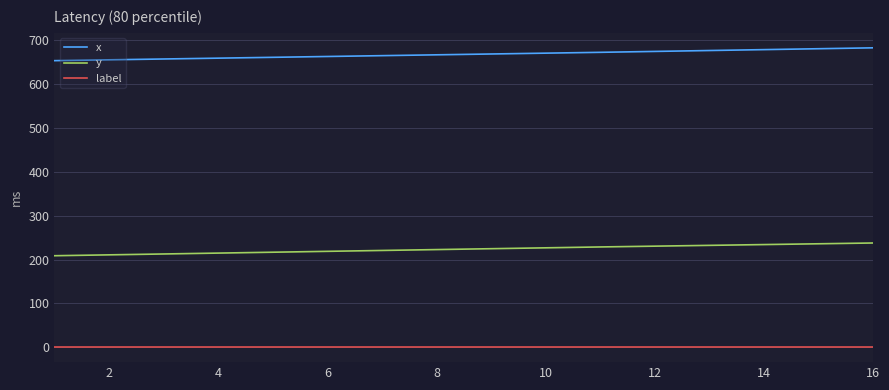

How many categories are shown in the chart?

16